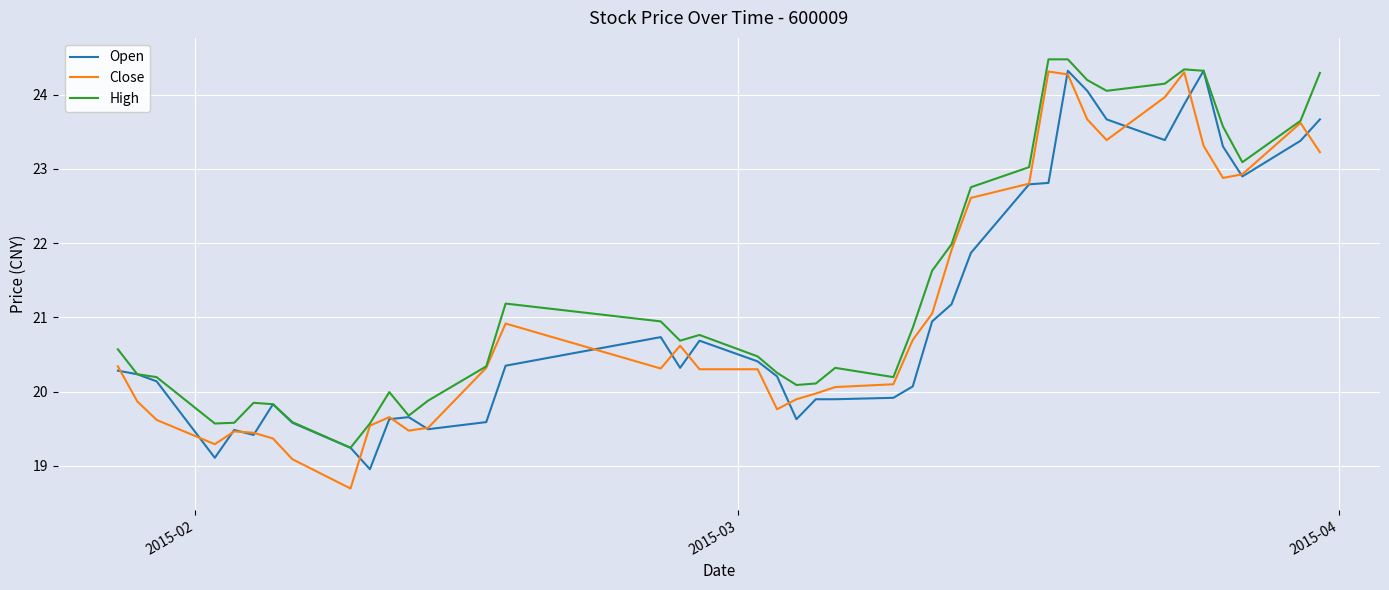

What is the sum of all Close values?

844.8